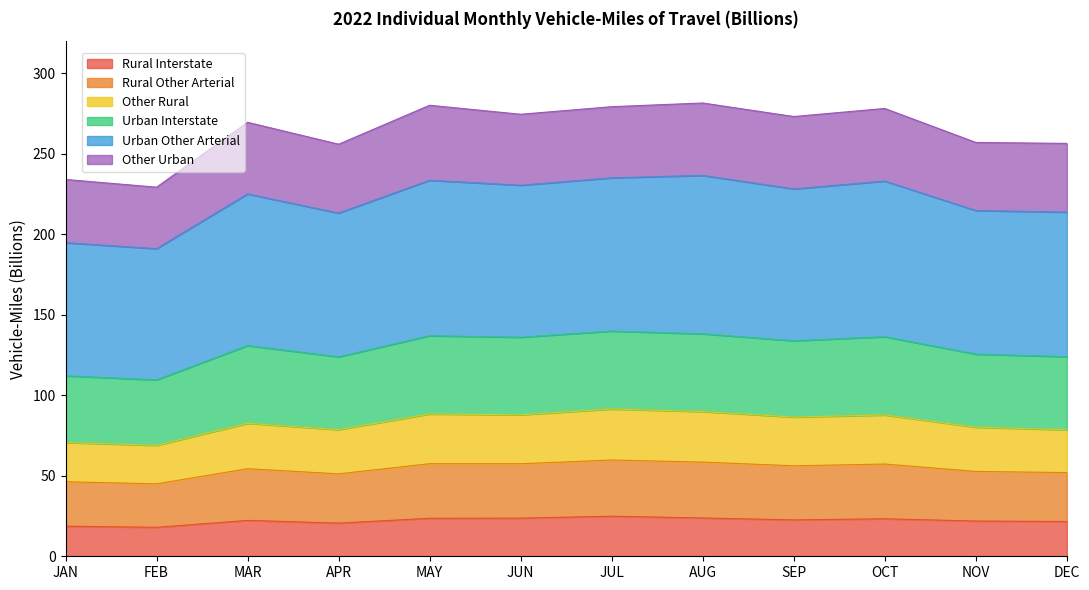

At which label does Urban Other Arterial first exceed 228?

MAY